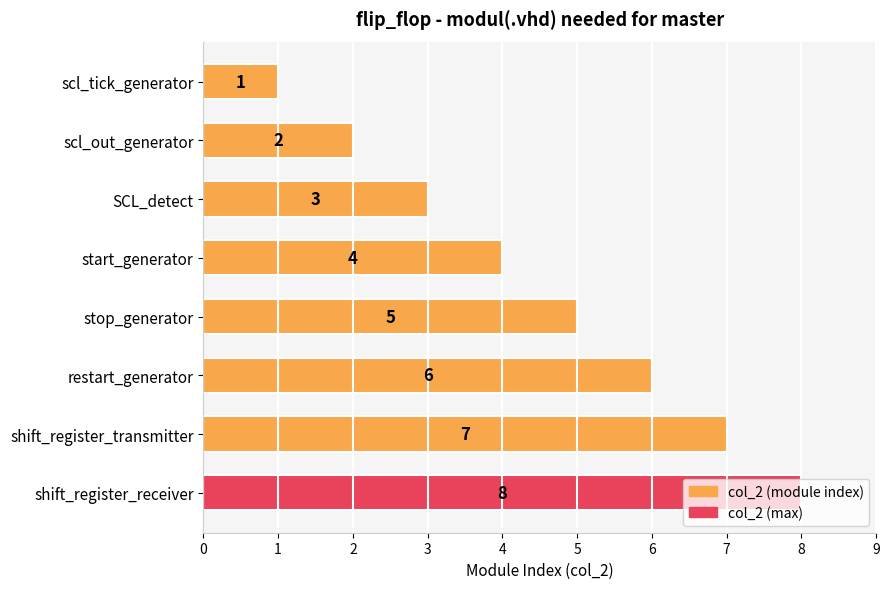

List the labels in order of value, smallest first.

scl_tick_generator, scl_out_generator, SCL_detect, start_generator, stop_generator, restart_generator, shift_register_transmitter, shift_register_receiver